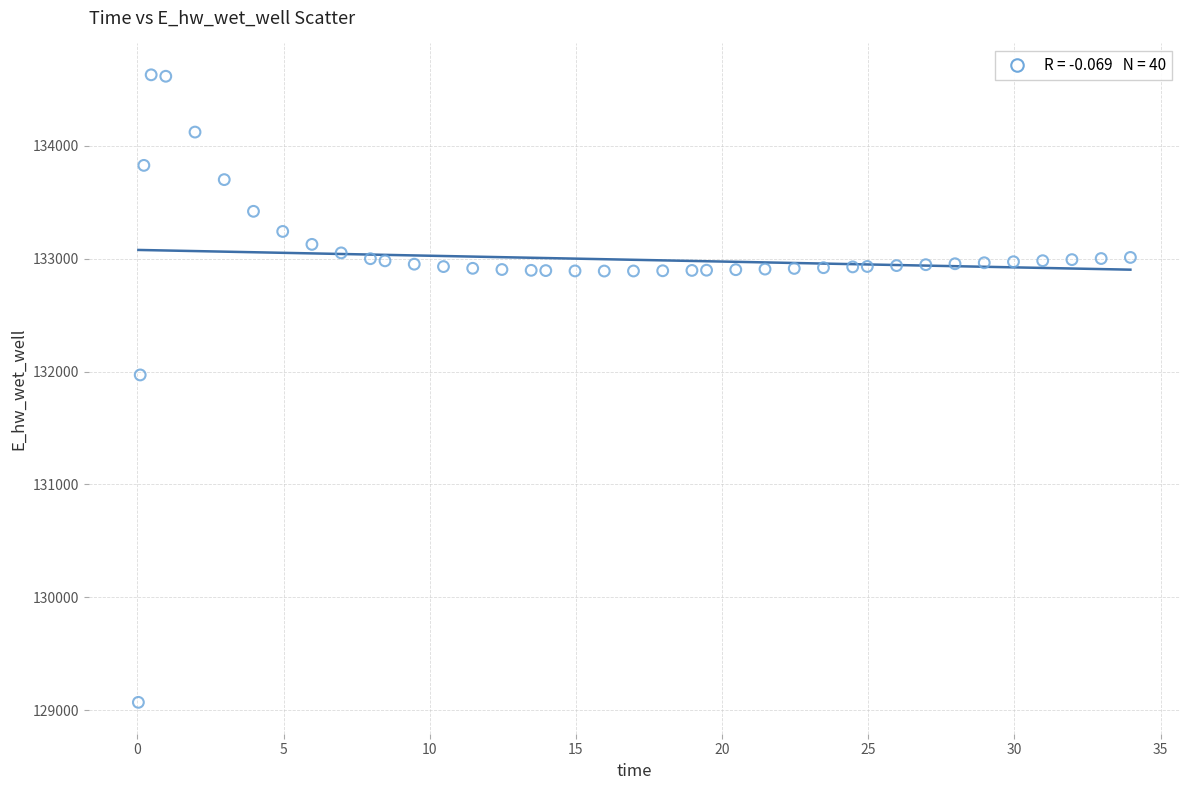

What Y value in the scatter plot is closest to 131849?

131970.0